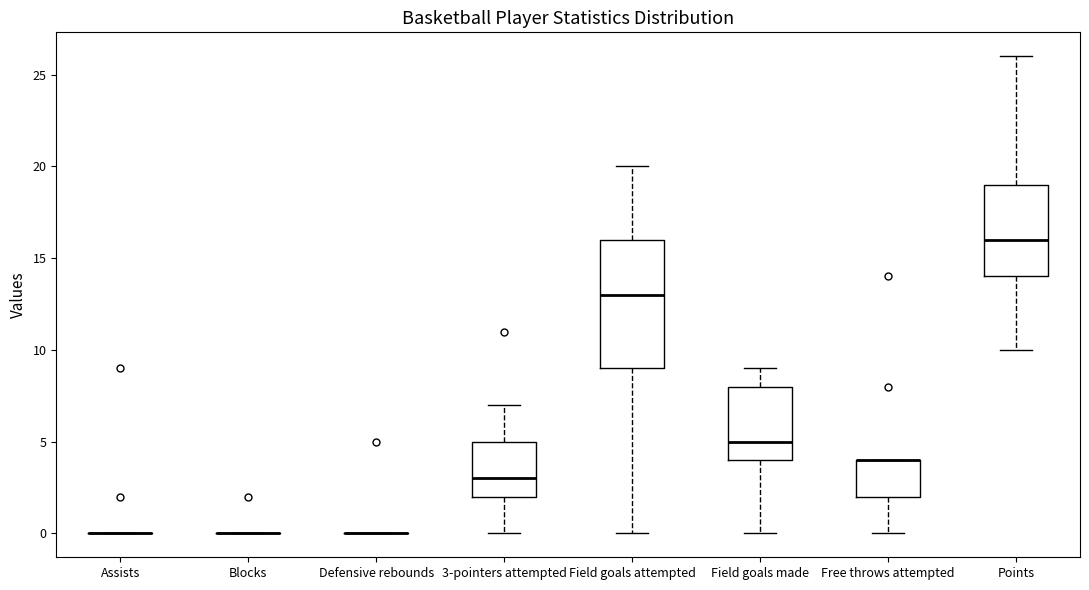

Which box is the tallest, from its lower edge to its upper edge?

Field goals attempted